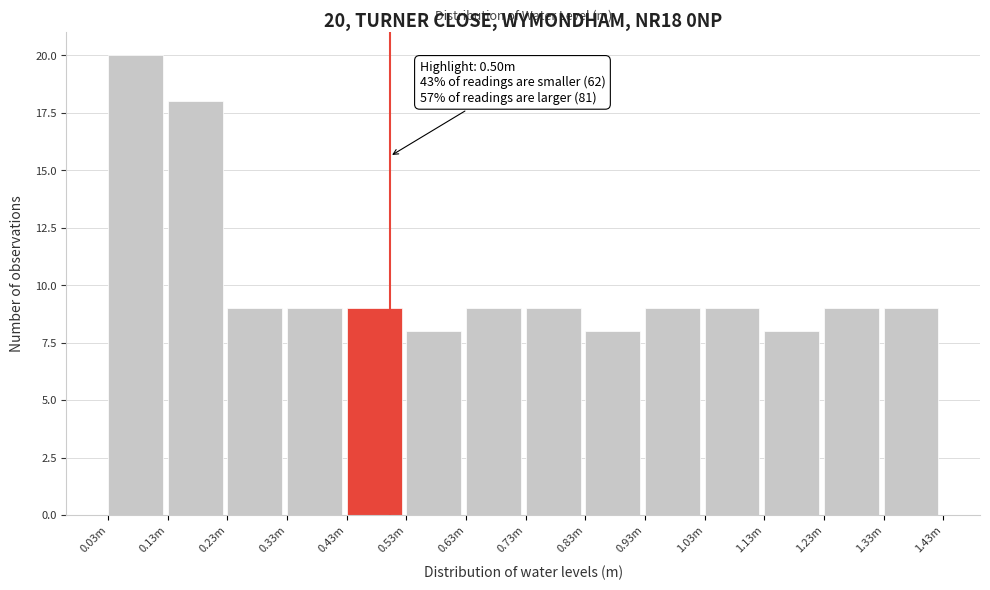

Reading left to right, transcribe all the data shown in this chart.

0.03m=20	0.13m=18	0.23m=9	0.33m=9	0.43m=9	0.53m=8	0.63m=9	0.73m=9	0.83m=8	0.93m=9	1.03m=9	1.13m=8	1.23m=9	1.33m=9